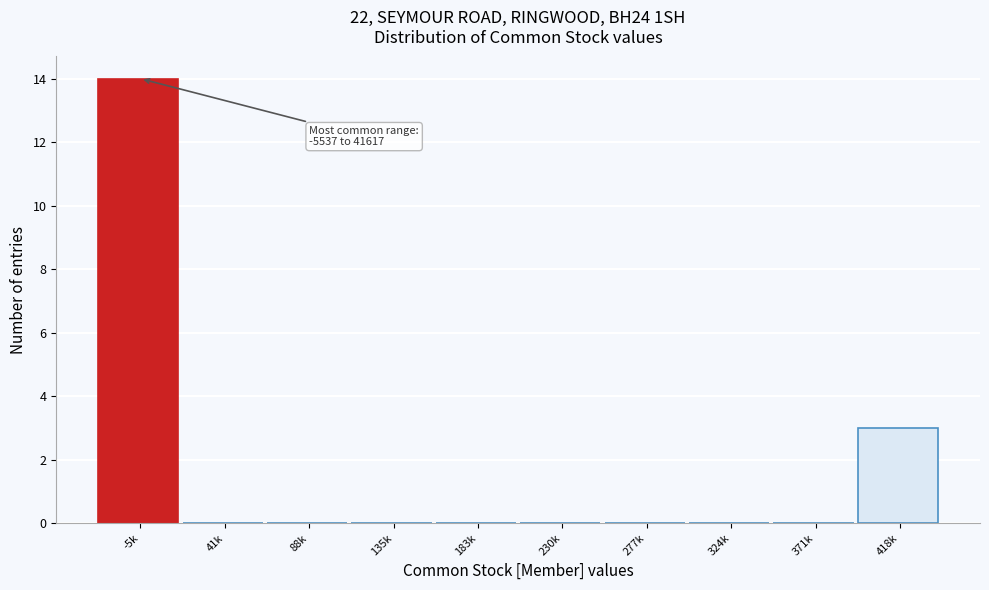

Reading right to left, what are all the values shown in this chart?

418k=3	371k=0	324k=0	277k=0	230k=0	183k=0	135k=0	88k=0	41k=0	-5k=14